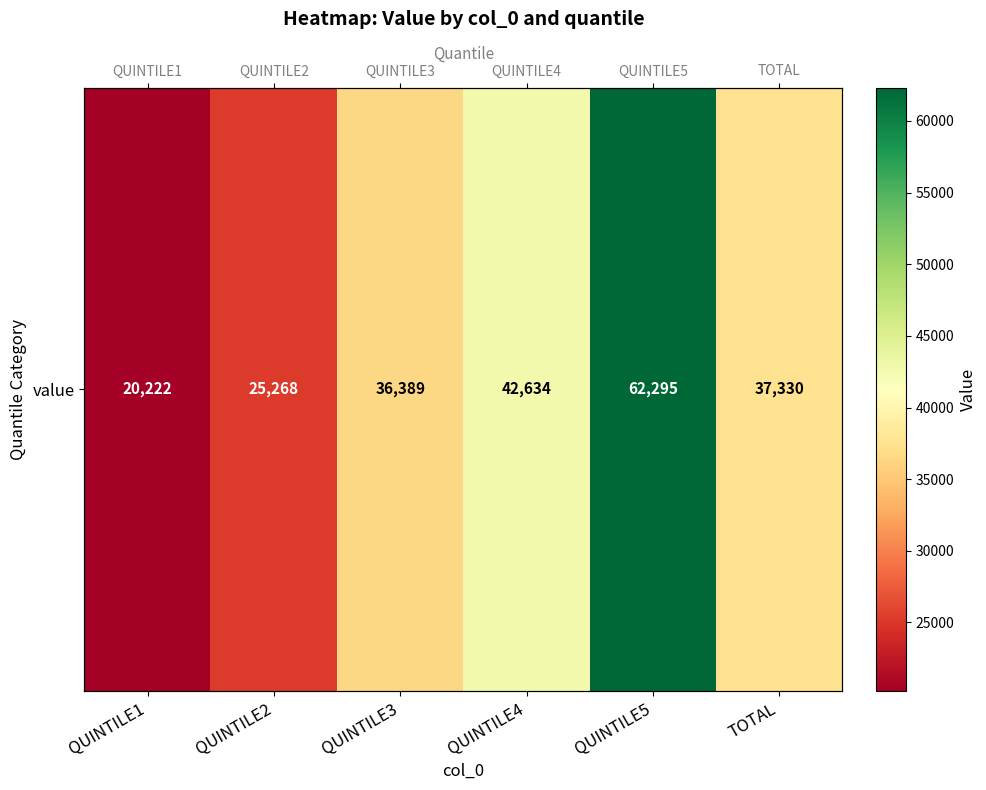

What is the sum of all values?

224138